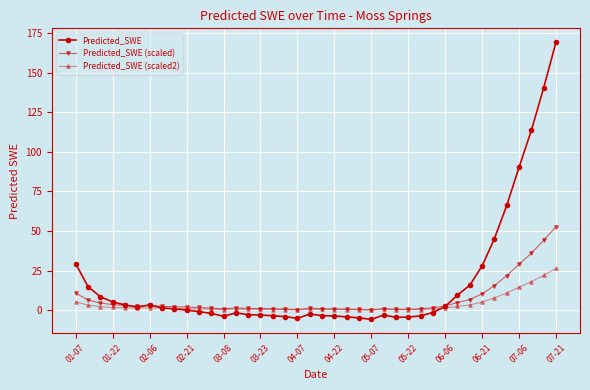

Which series has the largest range (max minus min)?

Predicted_SWE